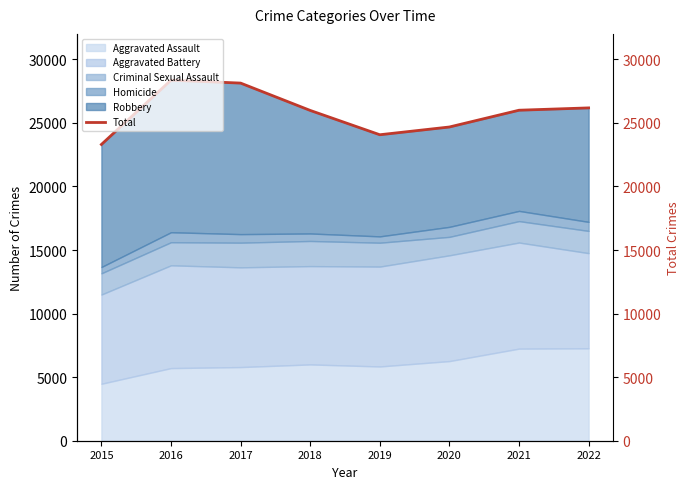

Between 2019 and 2021, which is larger?

2021